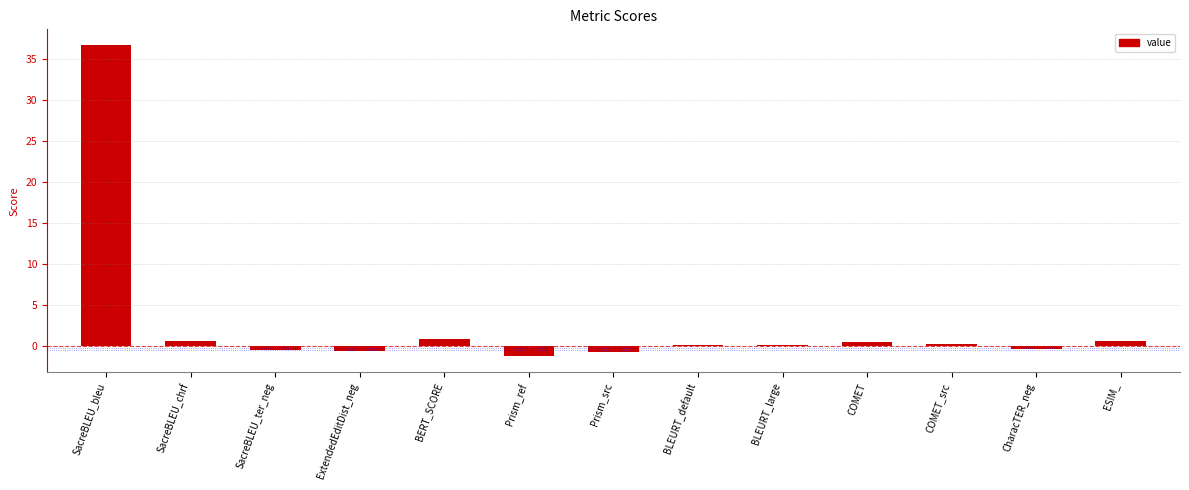

What is the maximum value shown in the chart?

36.7